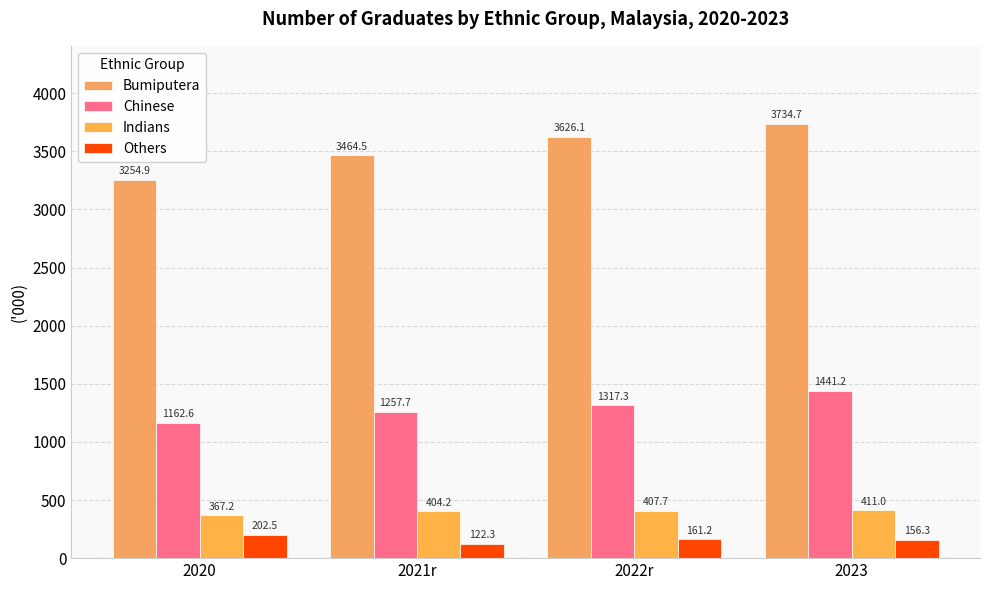

Rank the series at 2021r from highest to lowest value.

Bumiputera, Chinese, Indians, Others